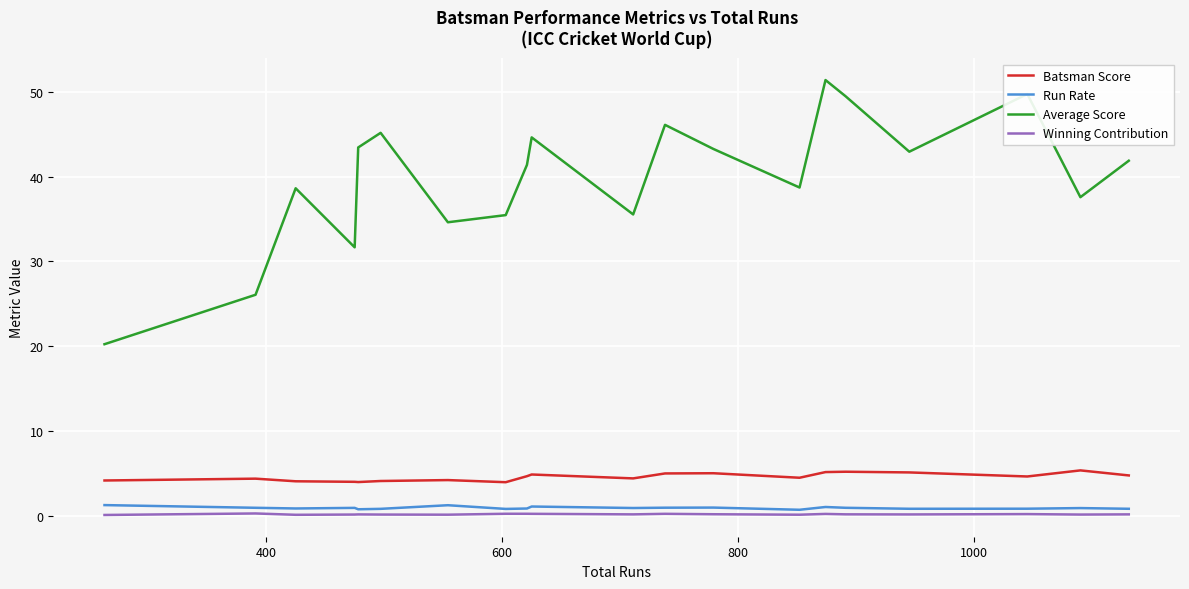

What is the sum of all Average Score values?

798.2